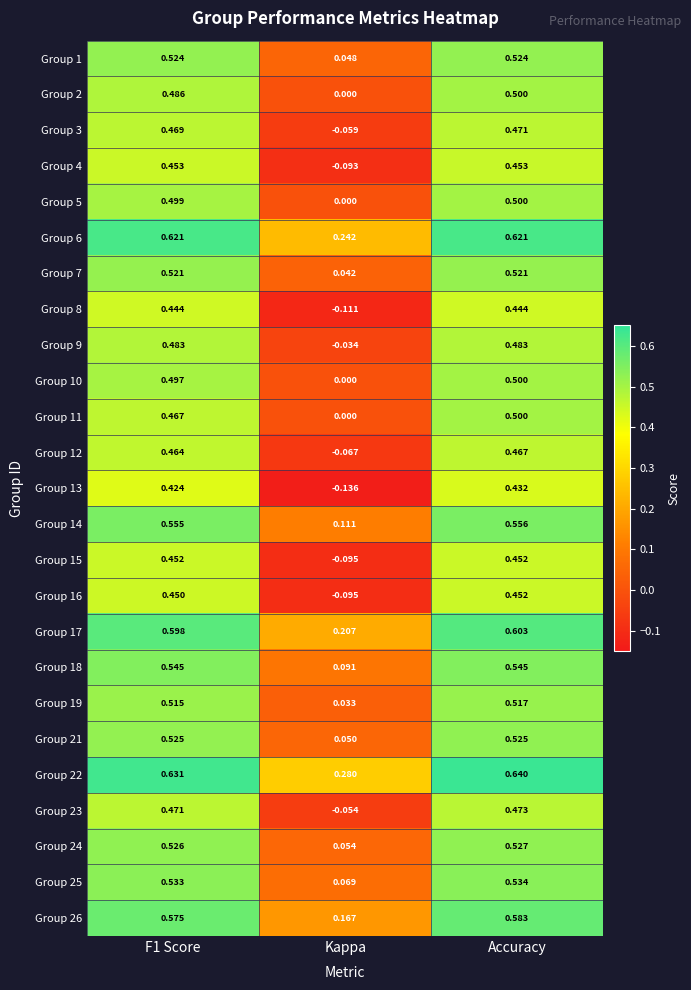

Is the value of Group 10 at Kappa greater than the value of Group 4 at Kappa?

Yes